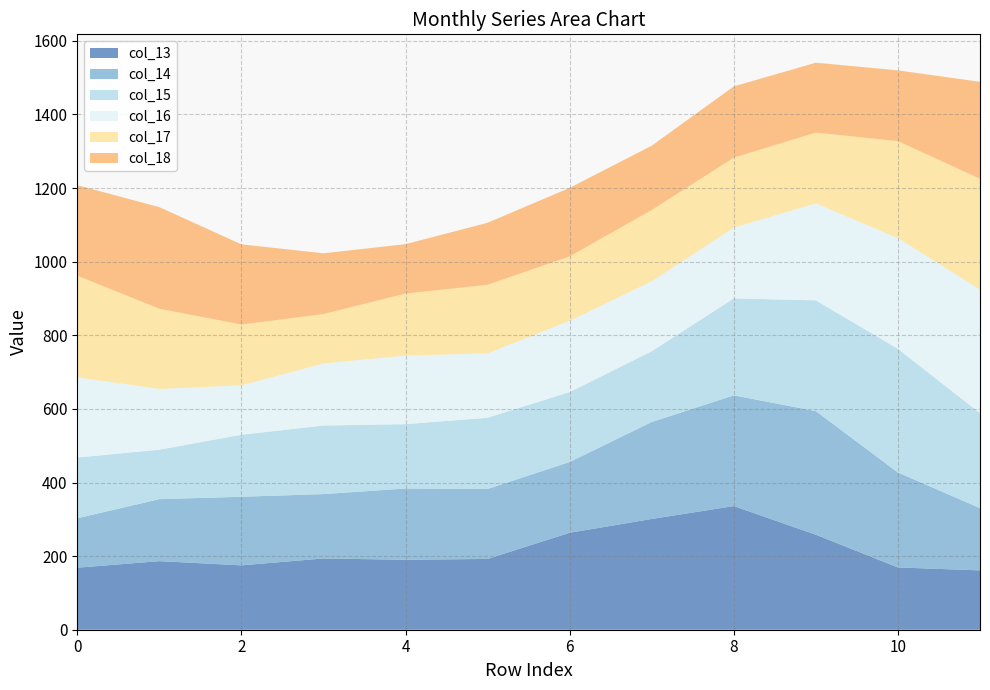

Reading left to right, what are all the values shown in this chart?

col_13: 168.5	186.3	174.9	193.6	190.0	192.4	263.4	300.9	335.9	258.1	169.1	161.3
col_14: 134.3	168.5	186.3	174.9	193.6	190.0	192.4	263.4	300.9	335.9	258.1	169.1
col_15: 165.1	134.3	168.5	186.3	174.9	193.6	190.0	192.4	263.4	300.9	335.9	258.1
col_16: 218.0	165.1	134.3	168.5	186.3	174.9	193.6	190.0	192.4	263.4	300.9	335.9
col_17: 276.0	218.0	165.1	134.3	168.5	186.3	174.9	193.6	190.0	192.4	263.4	300.9
col_18: 246.0	276.0	218.0	165.1	134.3	168.5	186.3	174.9	193.6	190.0	192.4	263.4